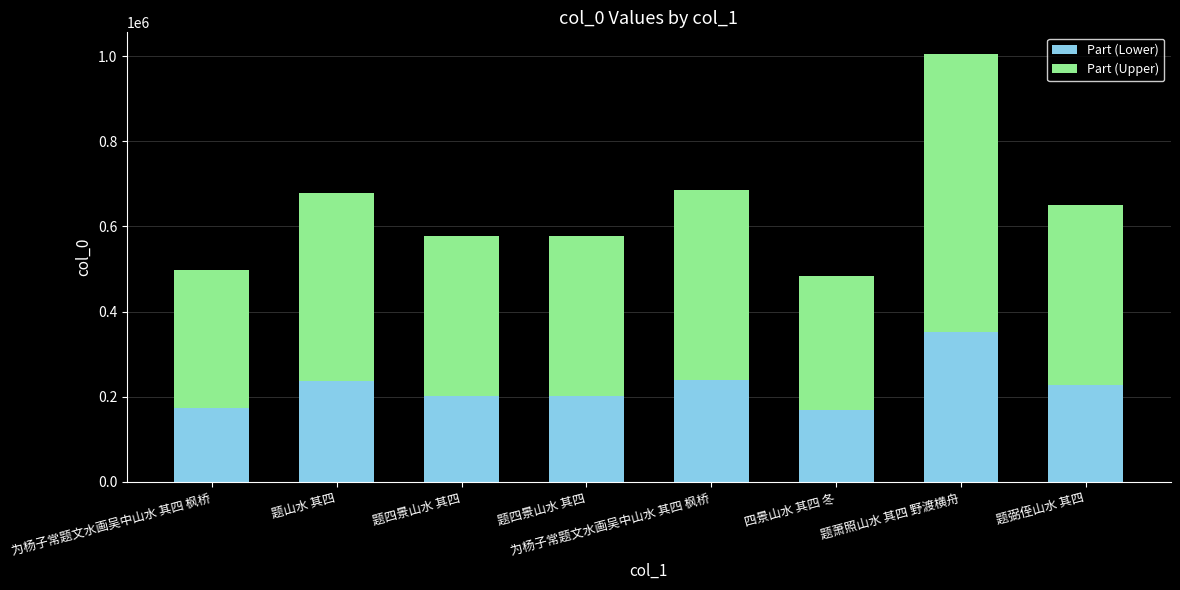

The value of Part (Lower) at 题弼侄山水 其四 is 227249.0. True or false?

True